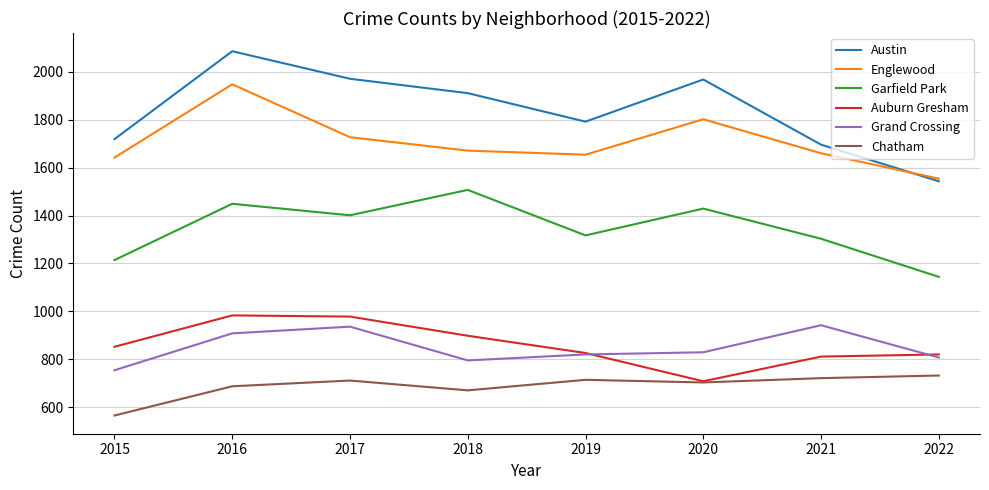

True or false: Grand Crossing has more than 1 interior local peaks.

True